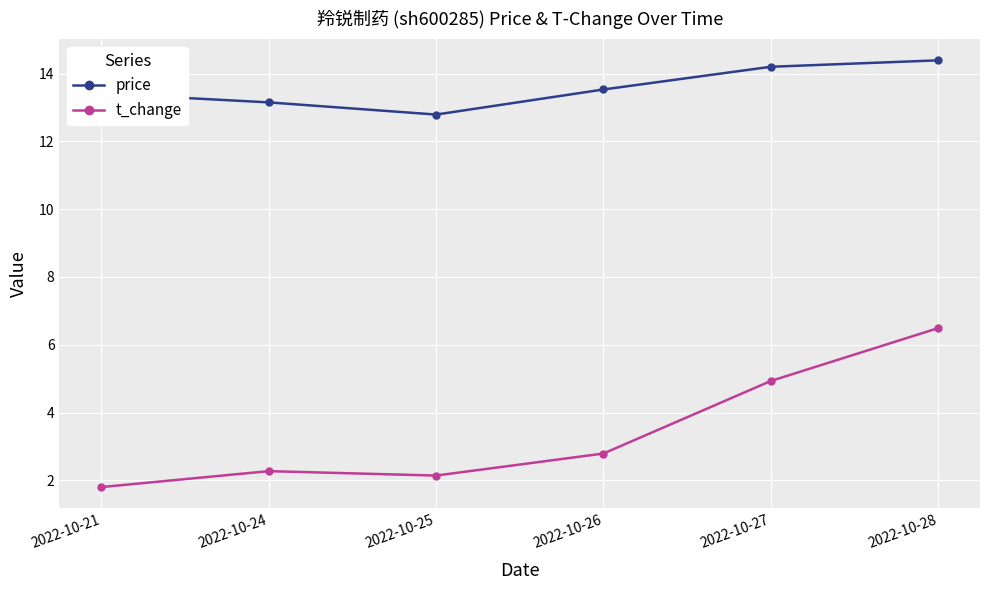

Read the price value at 2022-10-27.

14.2